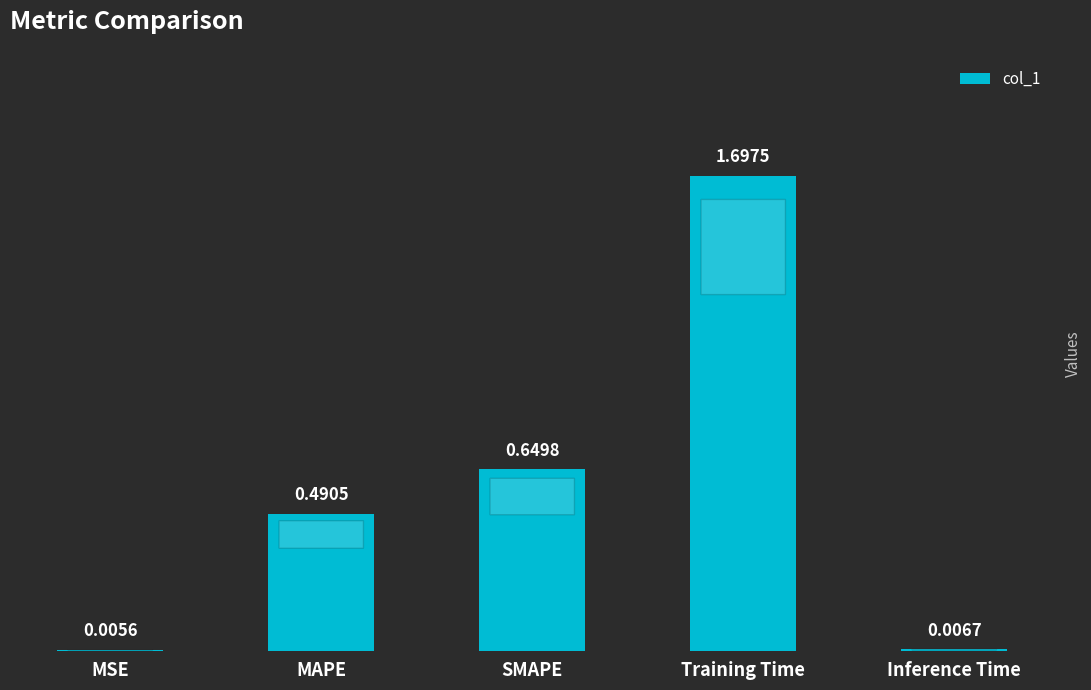

Which category has the highest value across all series?

Training Time